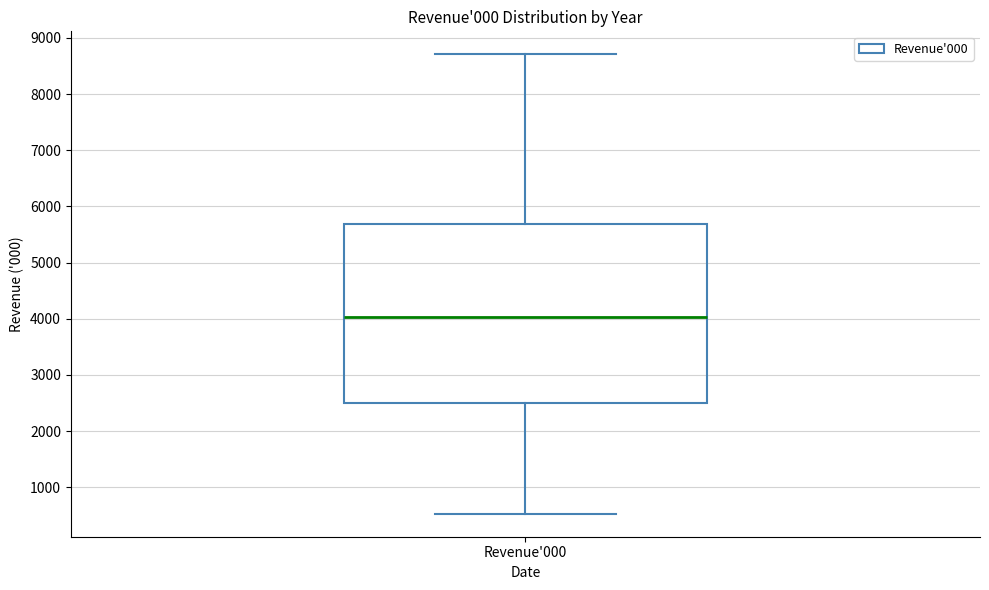

Where does the lower whisker of the box for Revenue'000 end on the y-axis? The values are not printed on the chart, so give them approximately, as read against the axis.

500